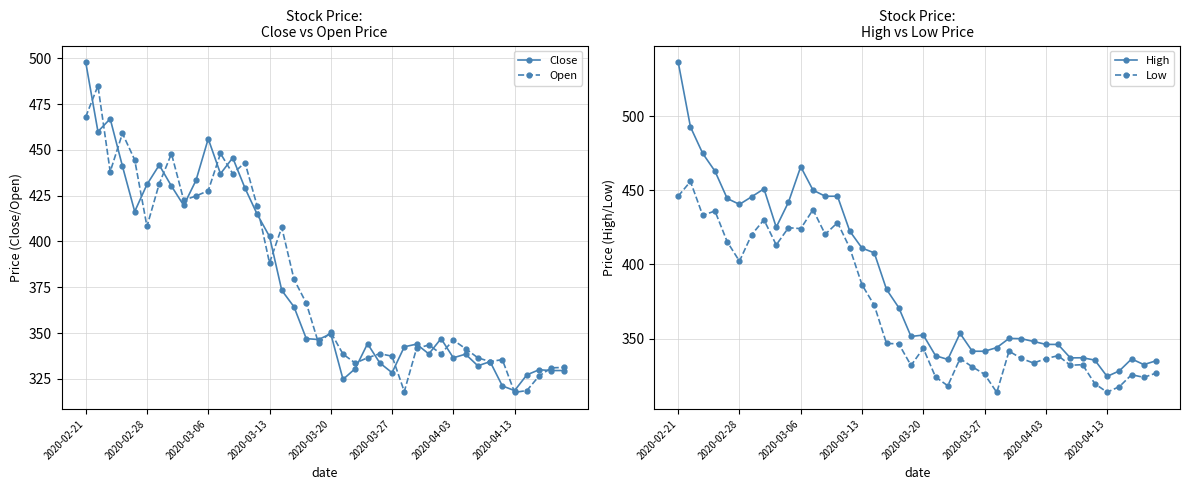

What position from the left is 2020-02-21?

1